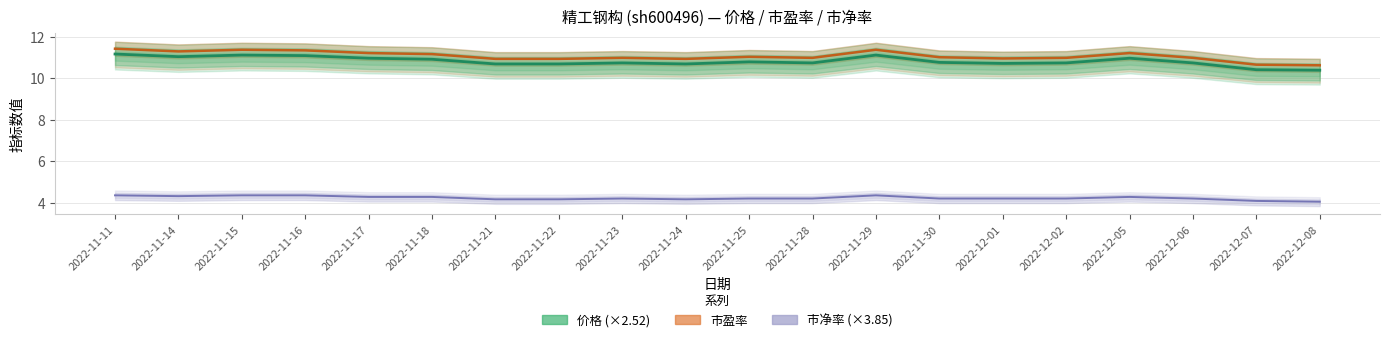

What is the sum of all 市净率 values?

84.5